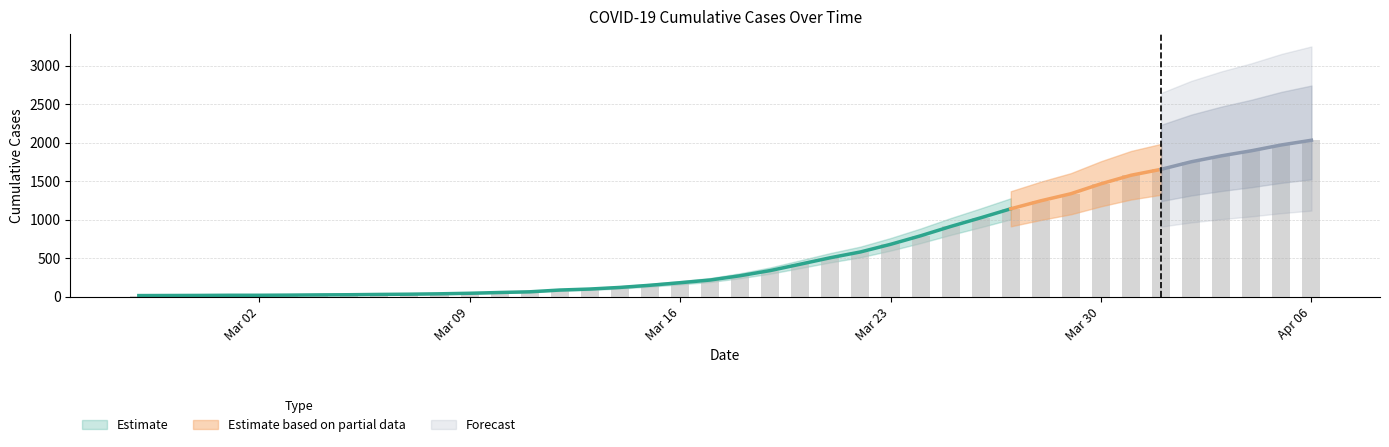

The chart shows a value of 398 at 2020-03-25. True or false?

False